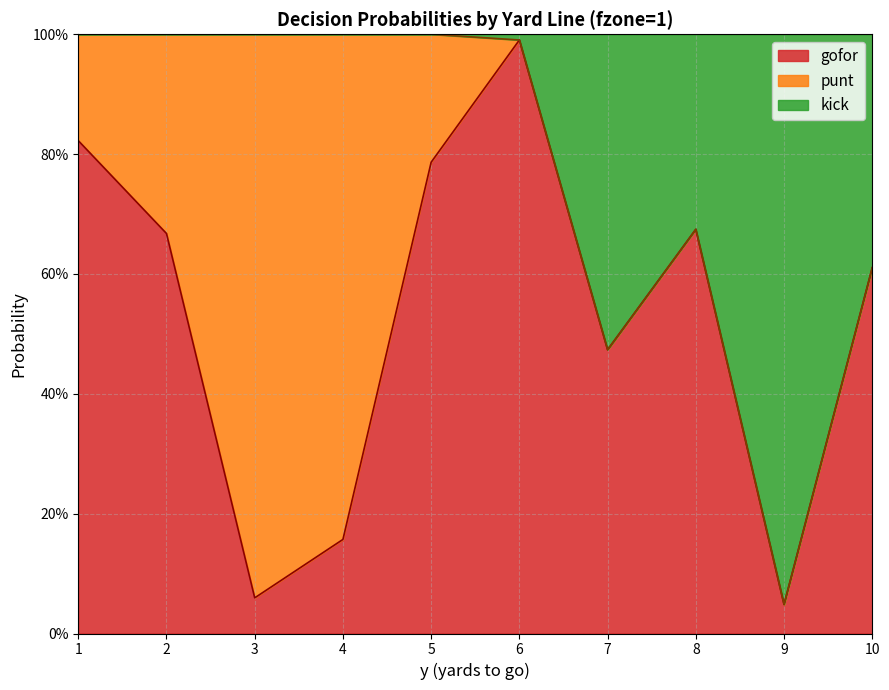

At which label is kick closest to 0?

9